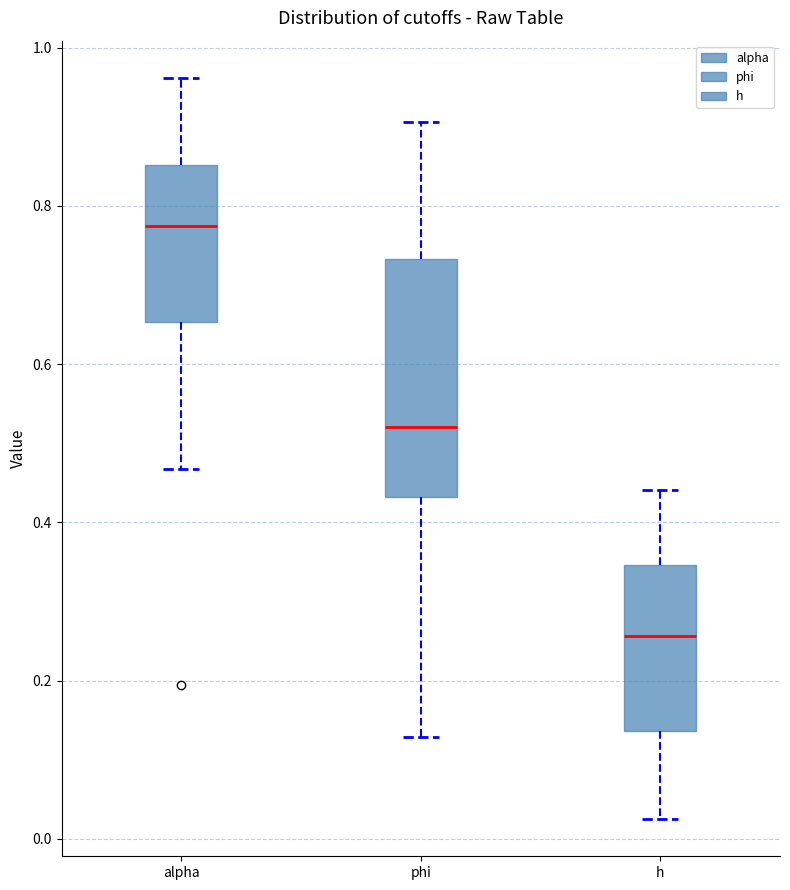

Reading left to right, read every box against the y-axis: the position of its median line, the range the box covers, and the ends of its whiskers. The values are not printed on the chart, so give them approximately, as read against the axis.

alpha: median 0.78, box 0.66 to 0.86, whiskers 0.46 to 0.96
phi: median 0.52, box 0.44 to 0.74, whiskers 0.12 to 0.90
h: median 0.26, box 0.14 to 0.34, whiskers 0.02 to 0.44